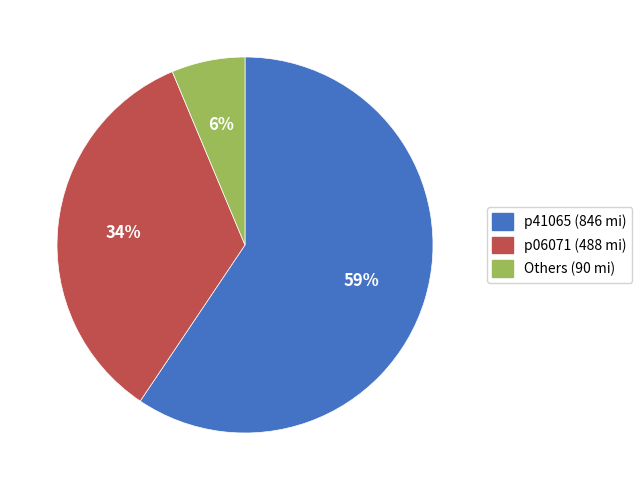

Is there any slice that represents more than half of the pie?

Yes